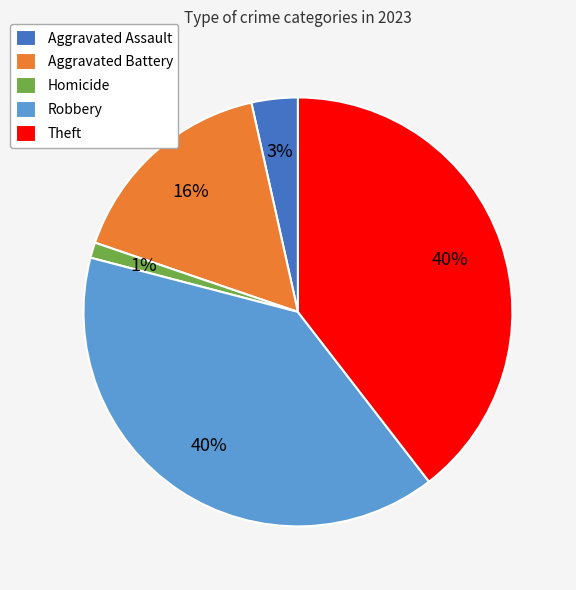

To the nearest percent, what portion does Theft represent?

40%